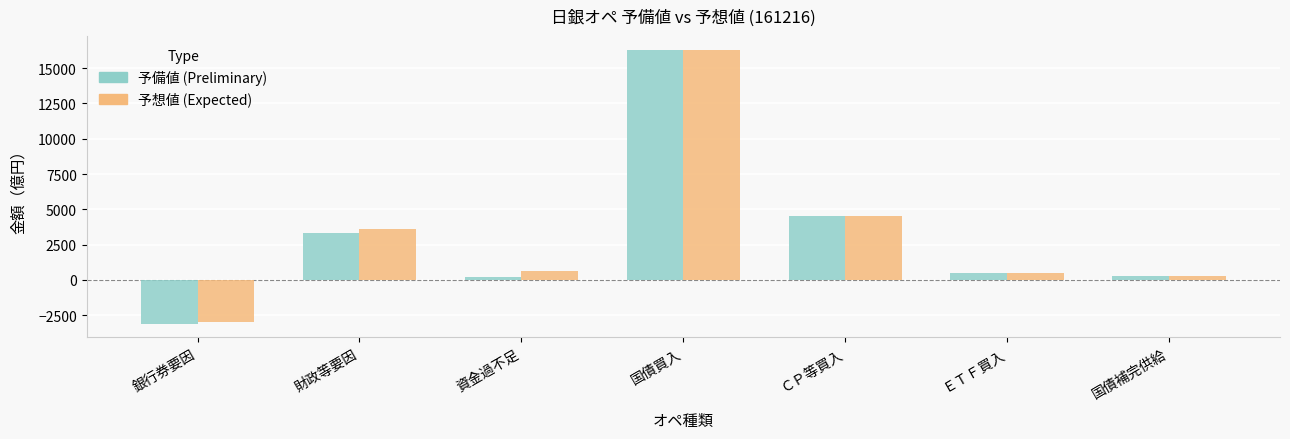

What is the sum of the 予備値 (Preliminary) values at ＣＰ等買入 and 国債補完供給?

4800